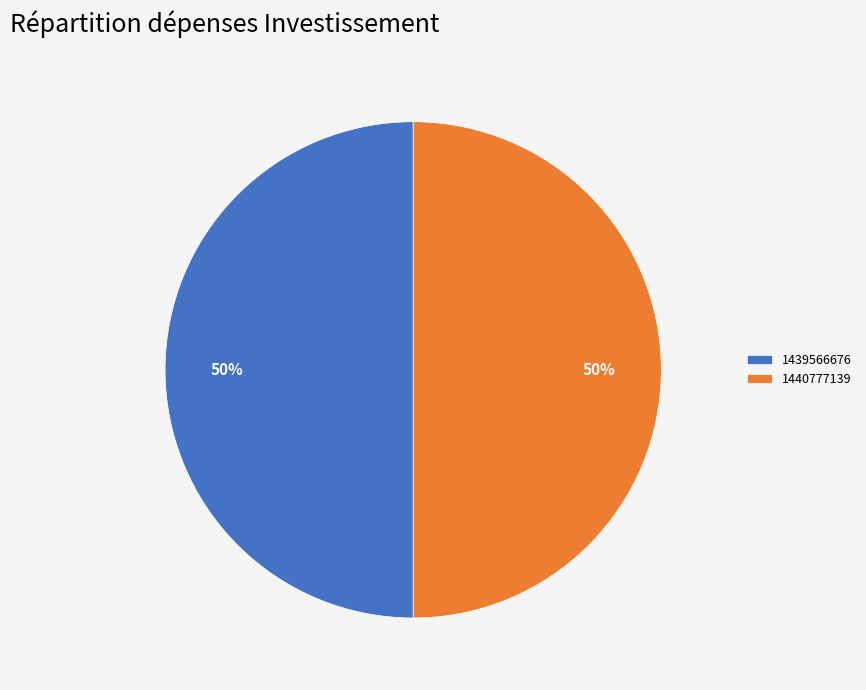

To the nearest percent, what is the combined percentage of 1439566676 and 1440777139?

100%